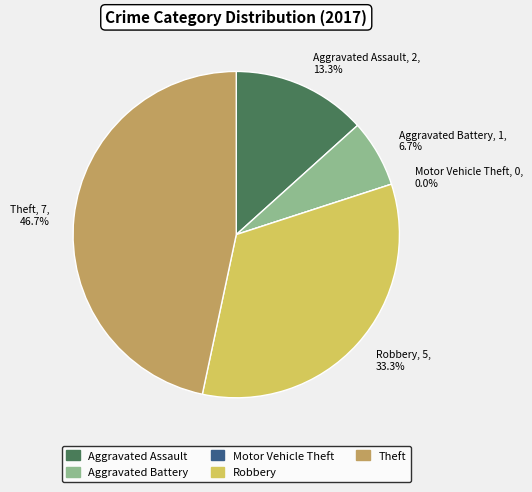

To the nearest percent, what is the difference between the Aggravated Assault and Robbery slice percentages?

20%